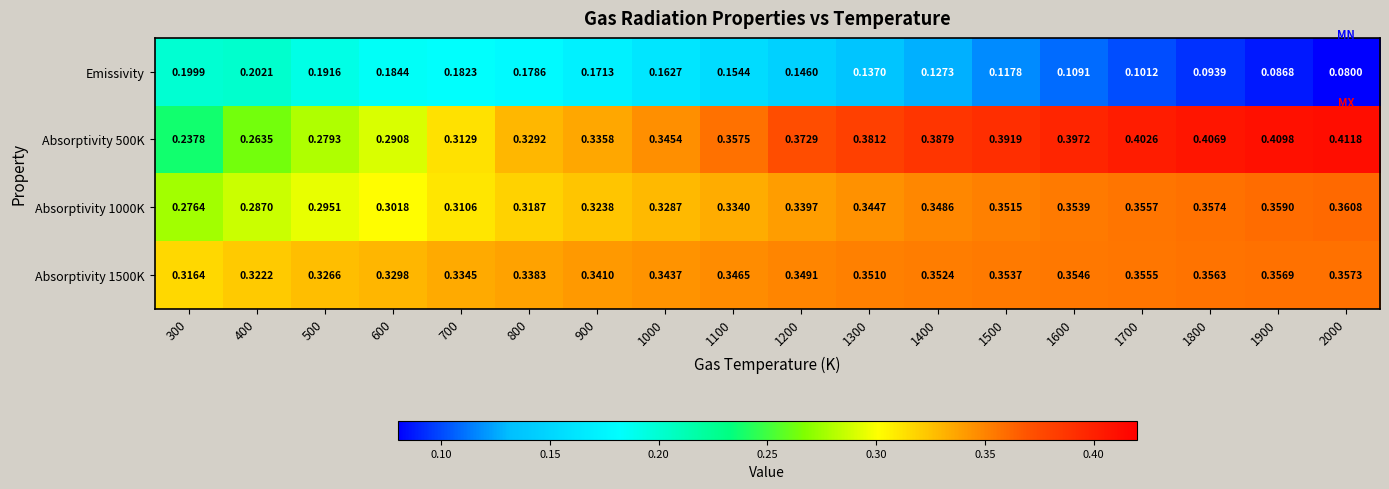

Is the value of Absorptivity 500K at 1200 greater than the value of Emissivity at 1600?

Yes